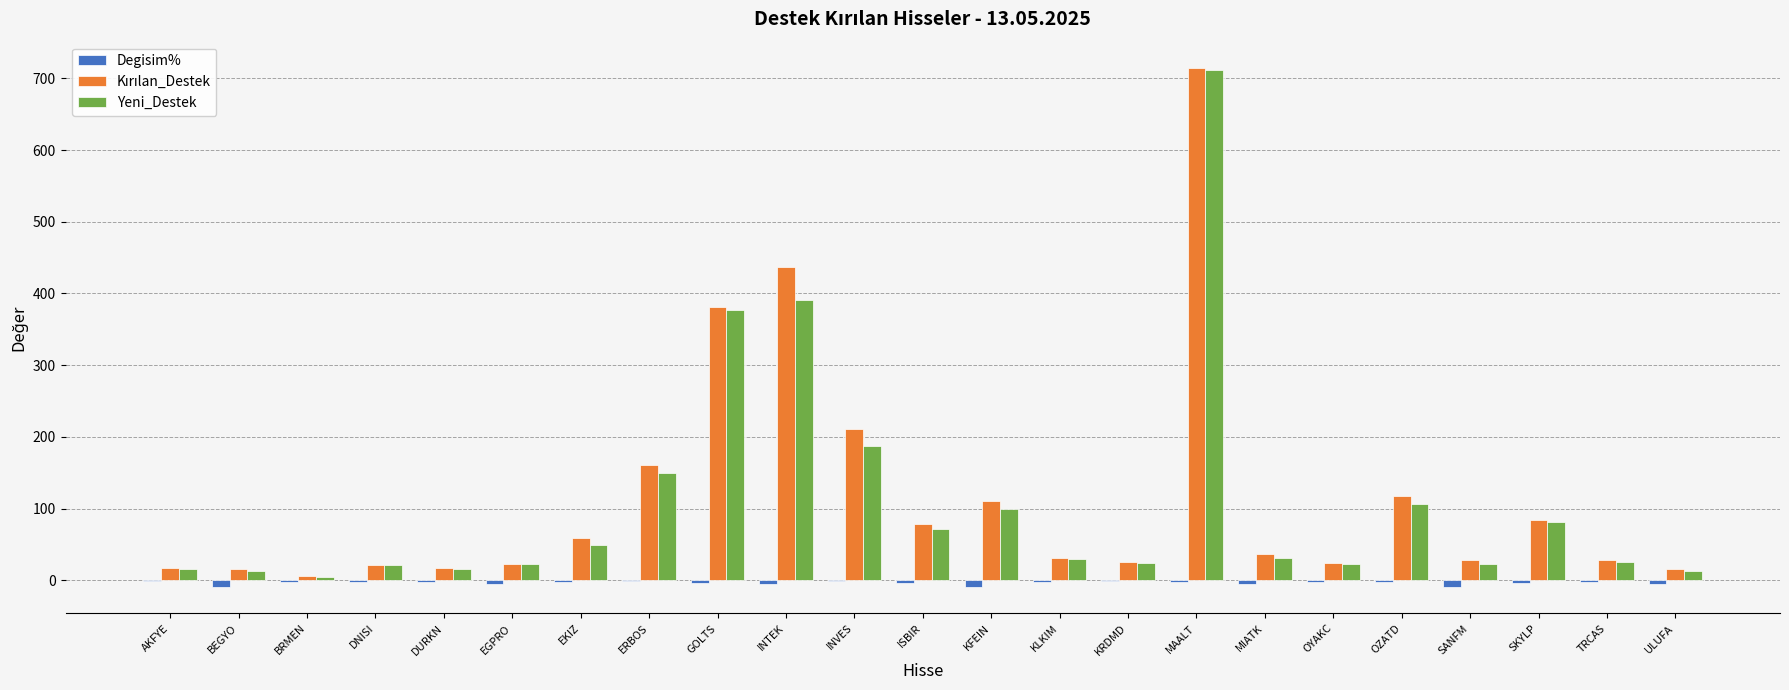

How many categories are shown in the chart?

23